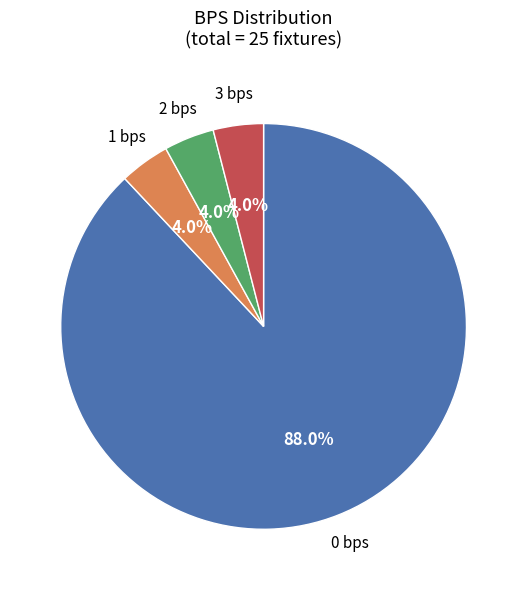

What portion of the pie excludes 0 bps?

12.0%